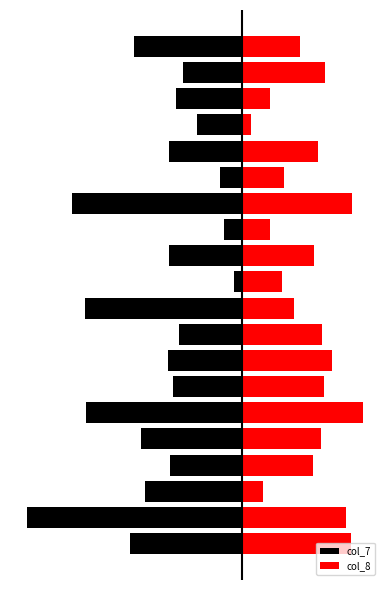

What is the value of the col_8 bar at the 3rd from the left?

15